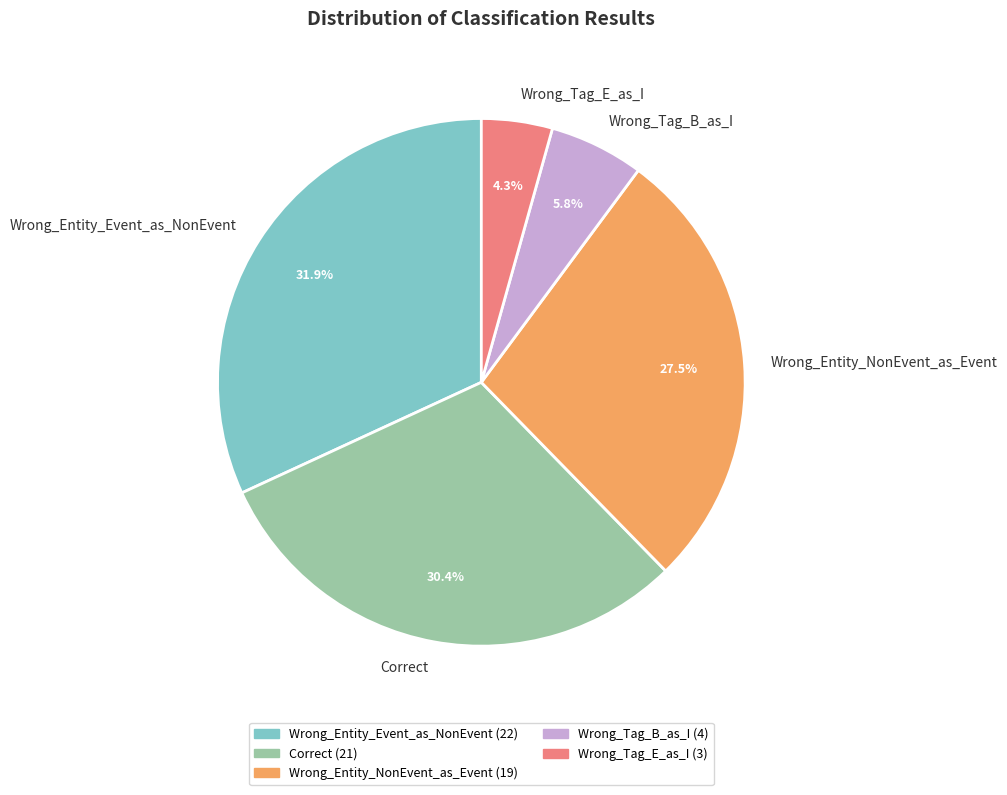

Do Wrong_Tag_B_as_I and Wrong_Tag_E_as_I together represent more than half of the pie?

No